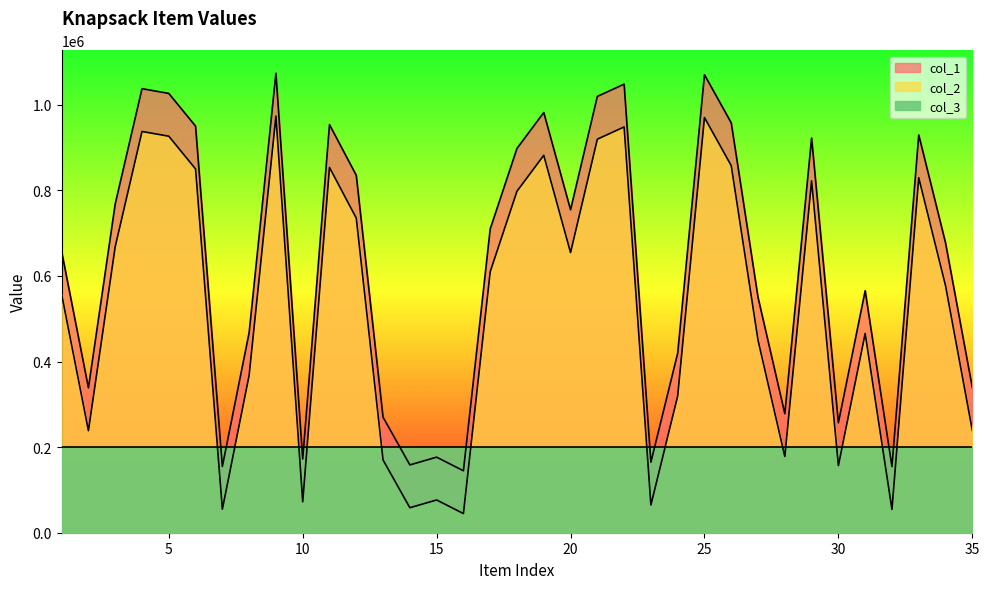

In col_1, how many points are lower than both neighbors (excluding endpoints)?

10